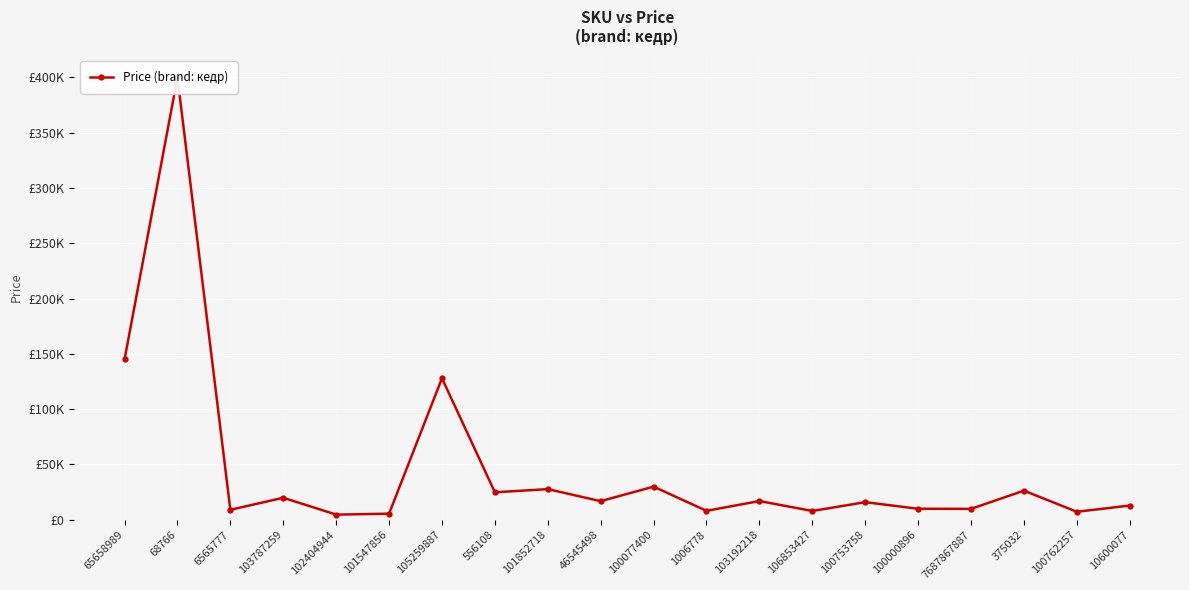

Approximately how many times larger is the value at 6565777 compared to 7687867887?

0.9